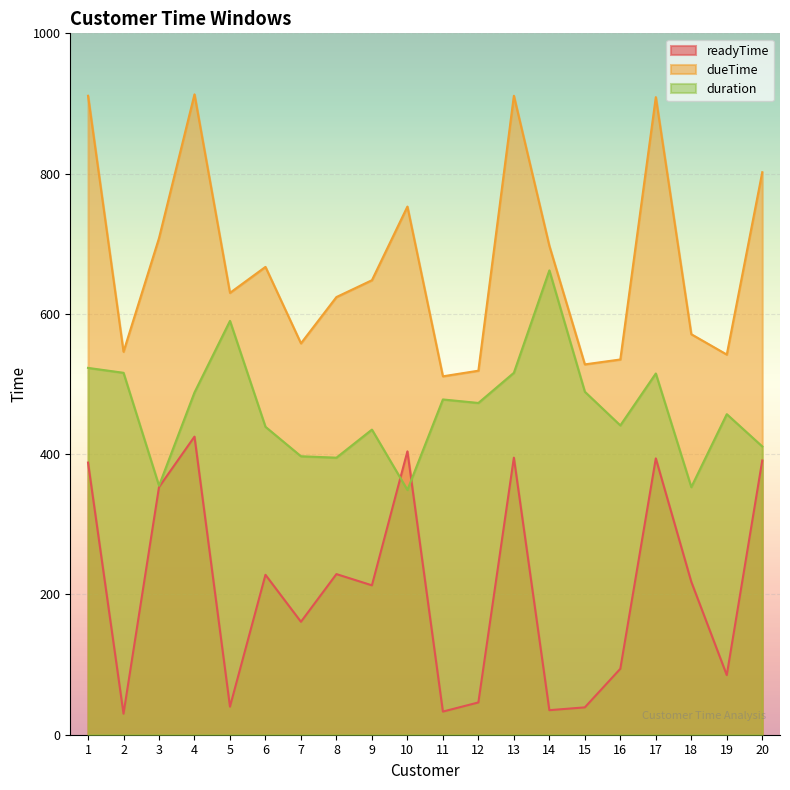

The dueTime series shows 697 at 14. True or false?

True